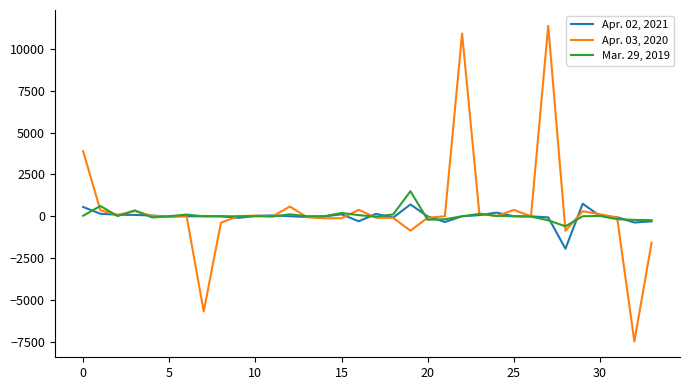

Which series has the widest spread of values?

Apr. 03, 2020